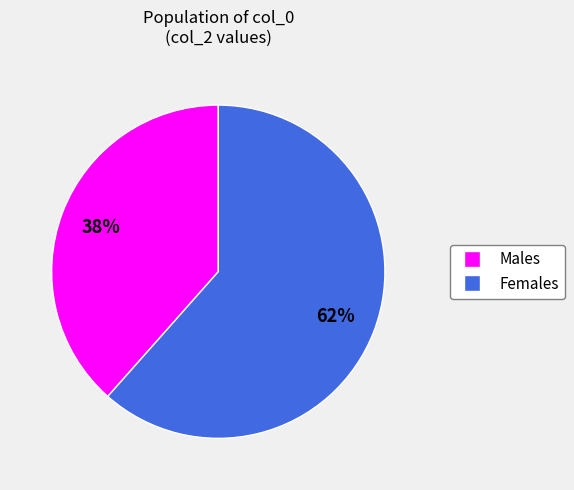

Do Females and Males together represent more than half of the pie?

Yes